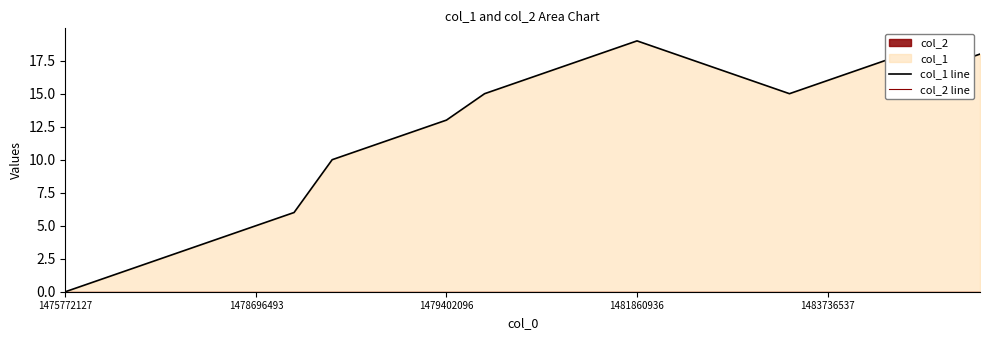

True or false: col_2 line and col_1 line intersect in this chart.

False